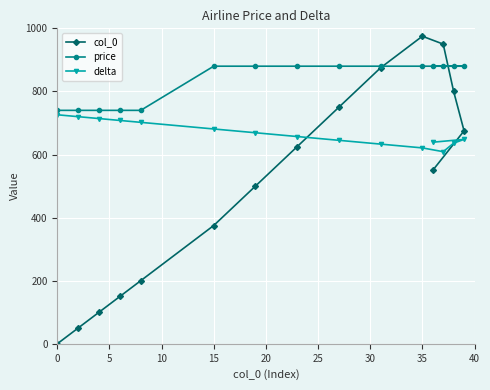

How many series are shown in this chart?

3